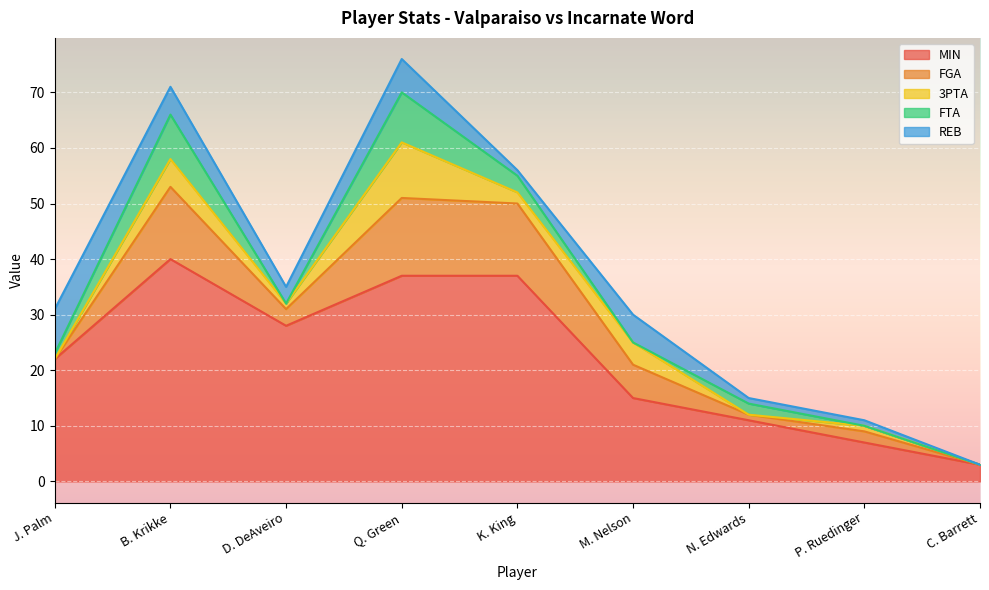

What are all the series names shown in the legend?

MIN, FGA, 3PTA, FTA, REB